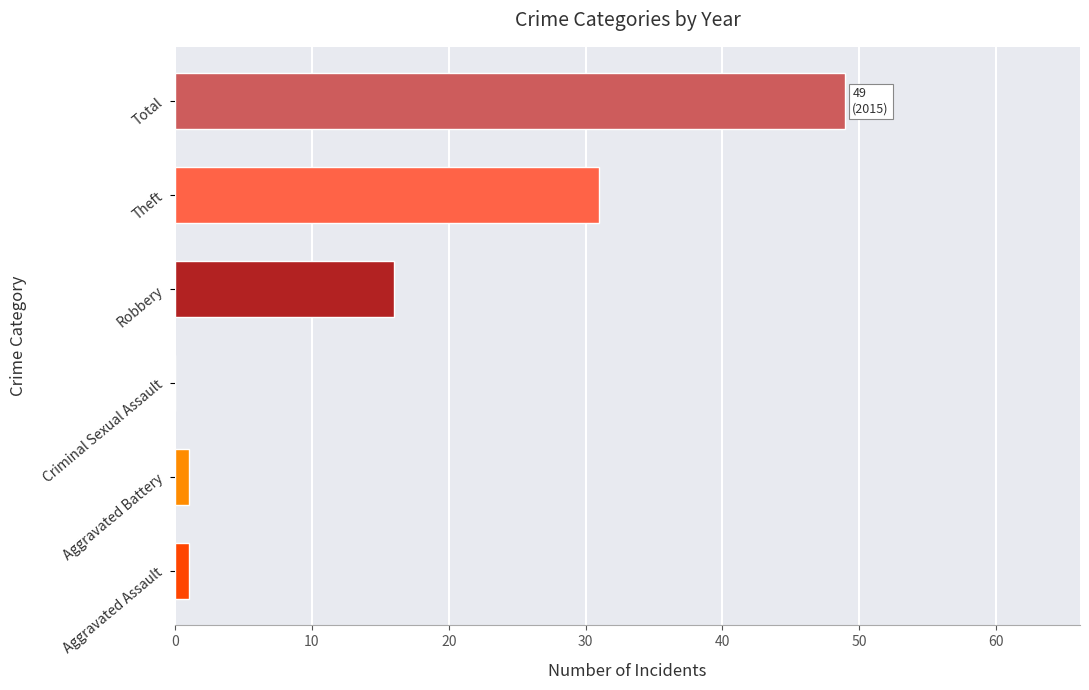

What is the maximum value shown in the chart?

49